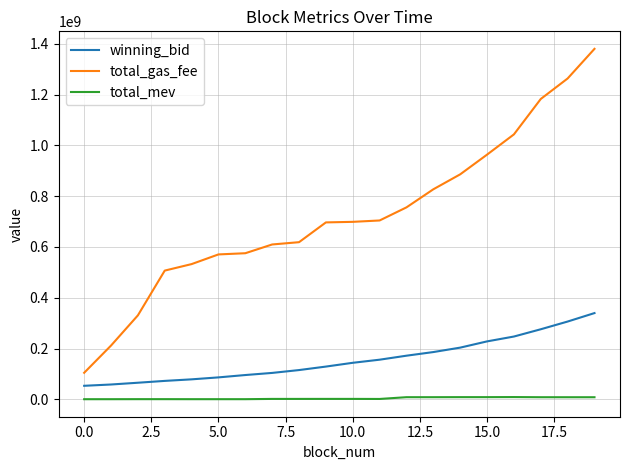

What is the maximum value for winning_bid?

339588563.1